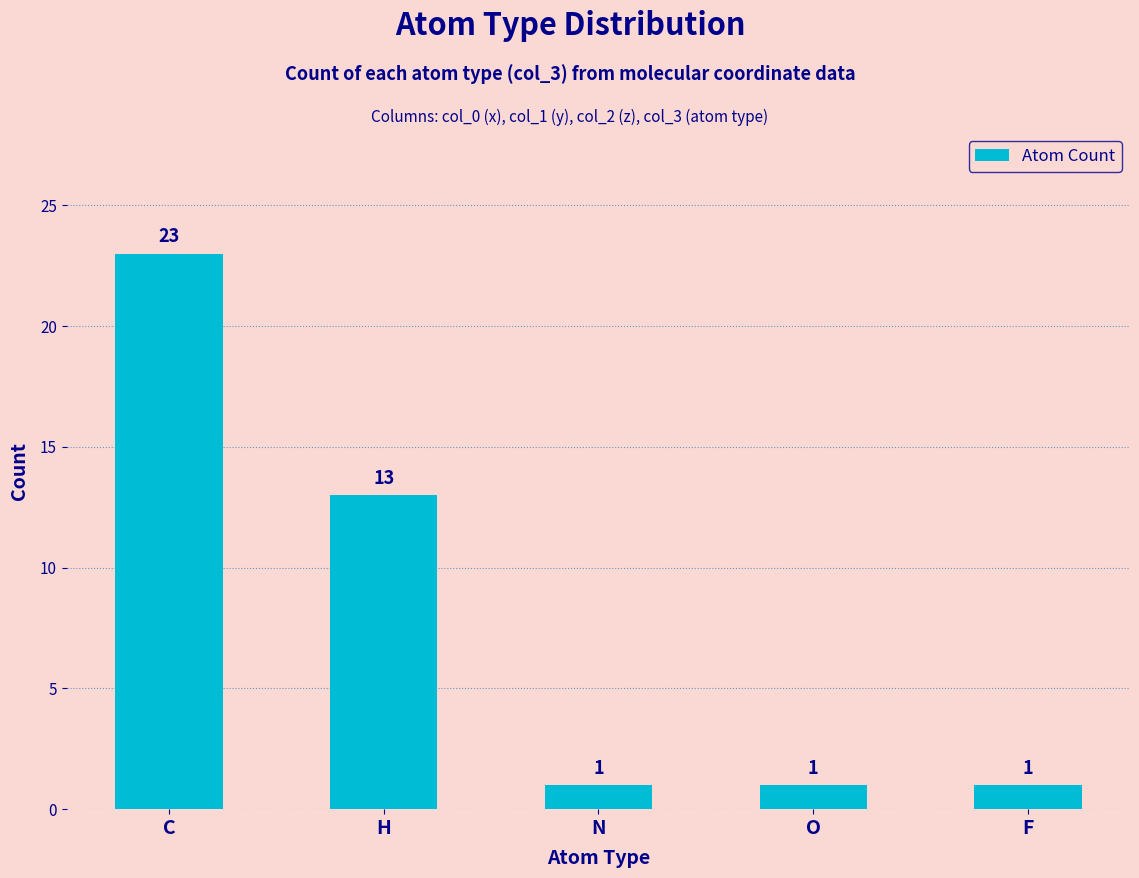

How many series are shown in this chart?

1